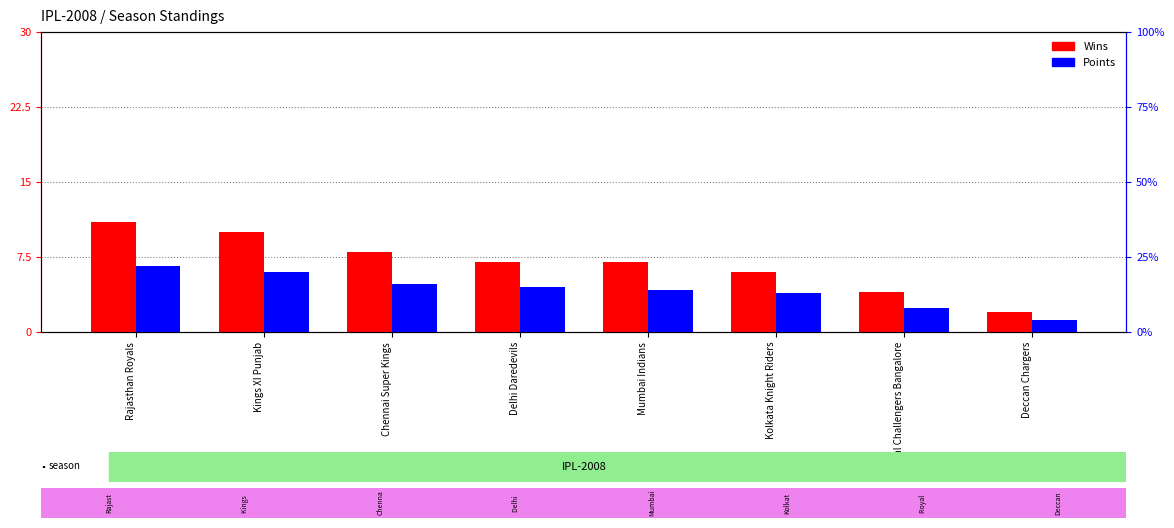

True or false: Wins has a value of 6 at Kolkata Knight Riders.

True